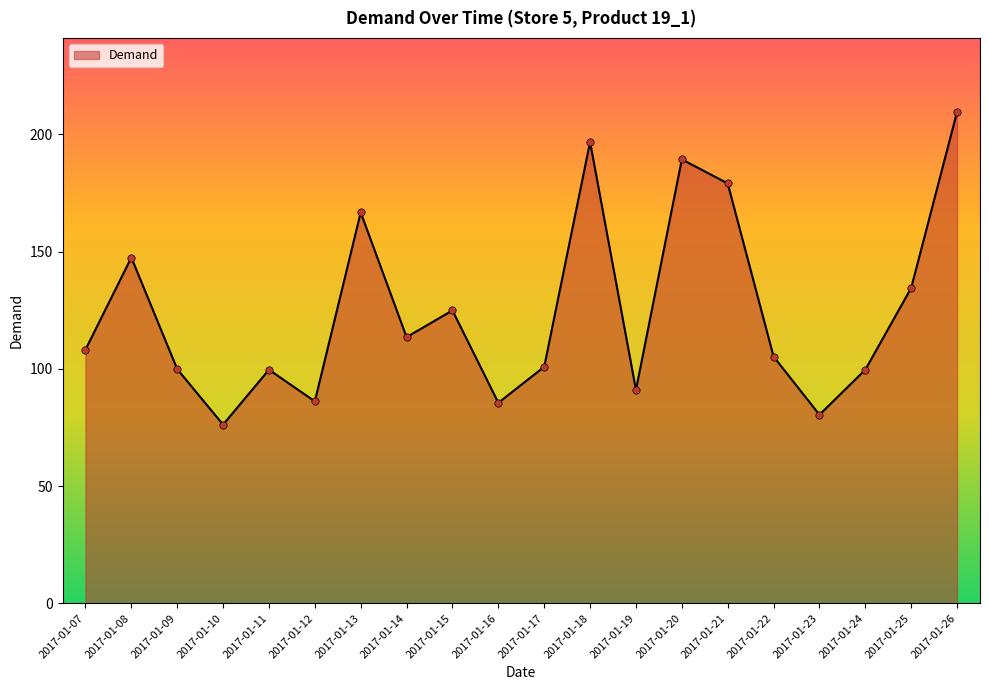

Between 2017-01-10 and 2017-01-19, which is larger?

2017-01-19